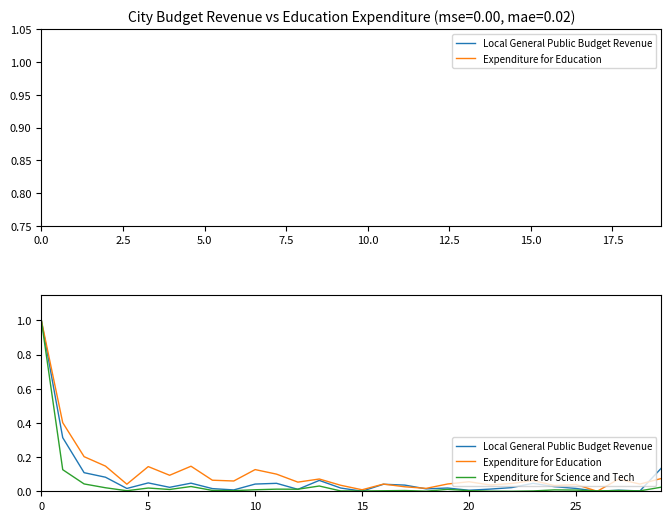

How many lines are shown in the chart?

3